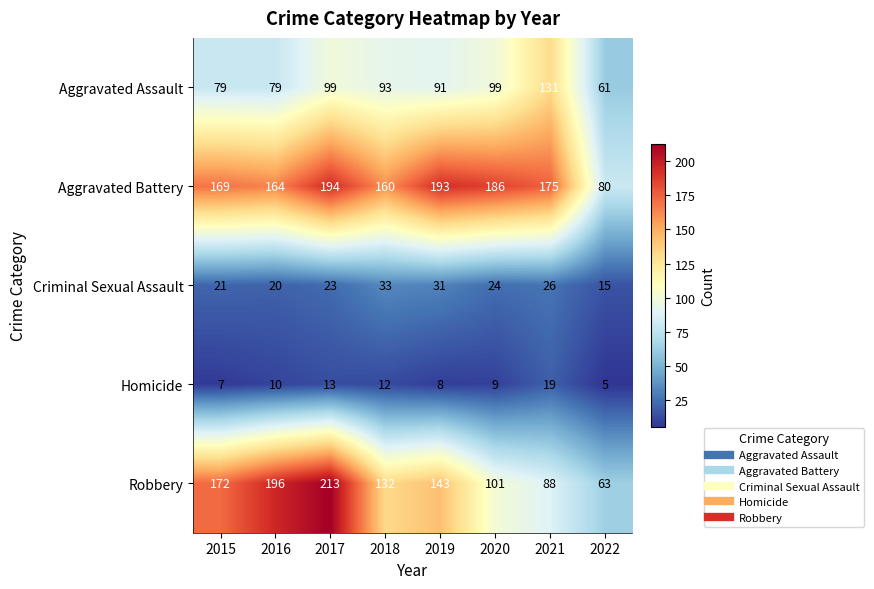

Which series has the largest range (max minus min)?

Robbery